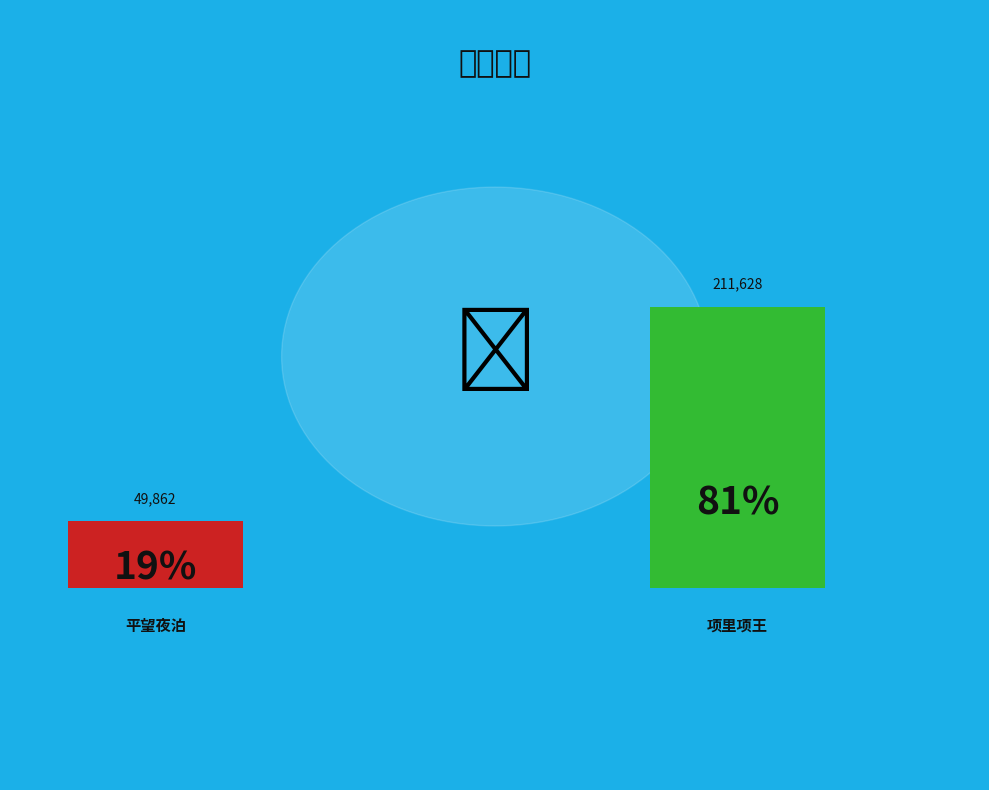

Is 项里项王之里也在山阴西南二十馀里地多杨梅 the majority of the pie?

Yes